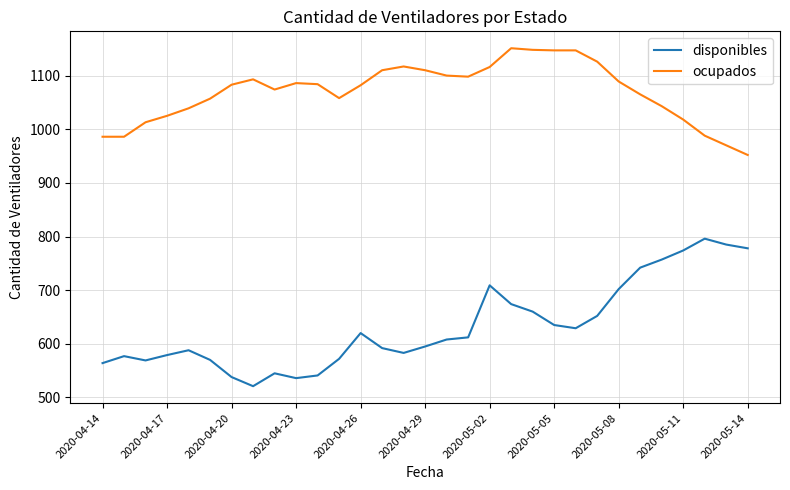

True or false: ocupados and disponibles intersect in this chart.

False